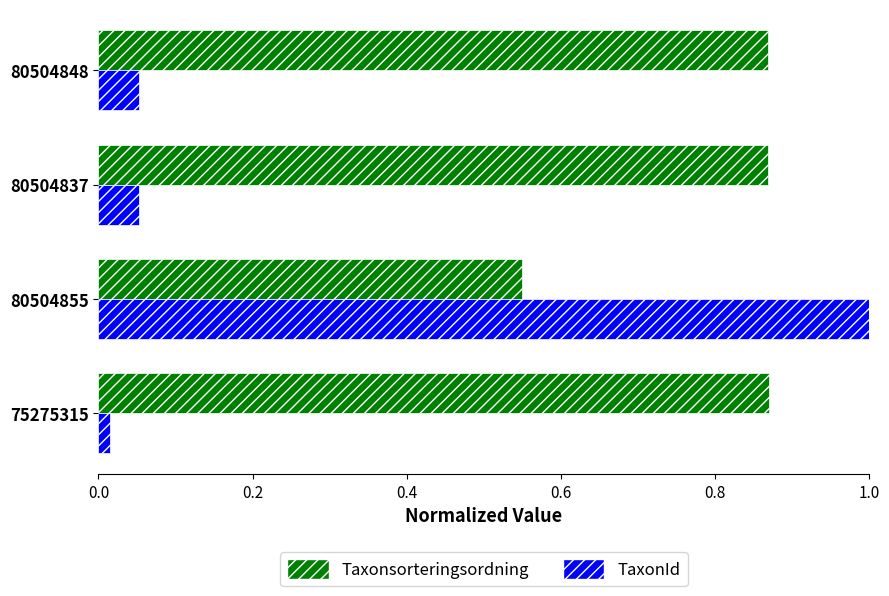

List the series in order of their peak value, highest first.

TaxonId, Taxonsorteringsordning